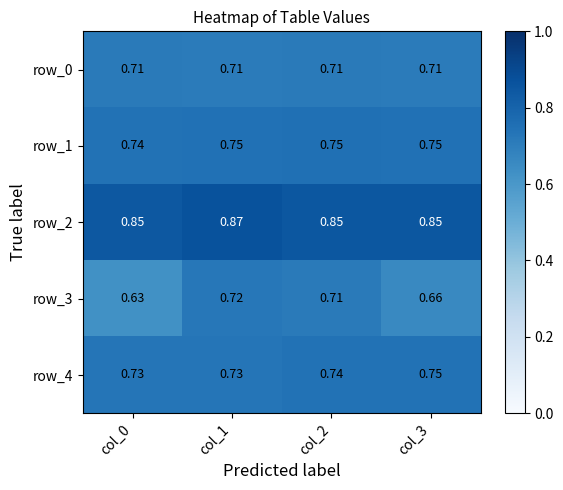

Is the value of row_2 at col_0 greater than the value of row_4 at col_3?

Yes